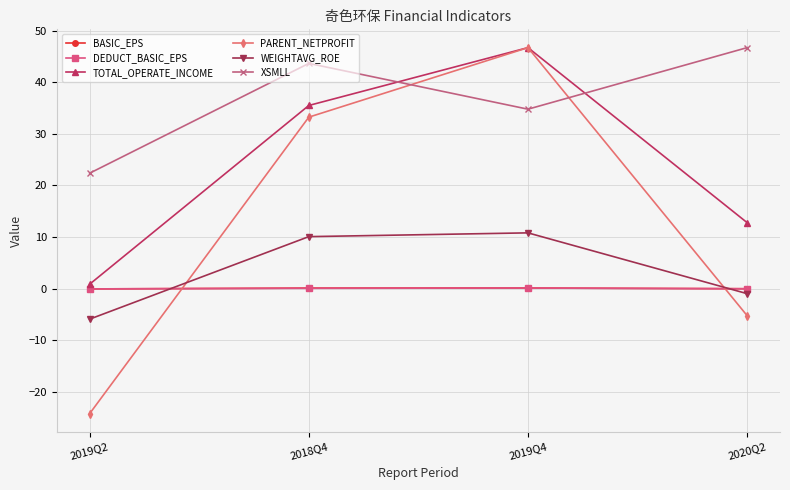

Which series has the largest total across all categories?

XSMLL